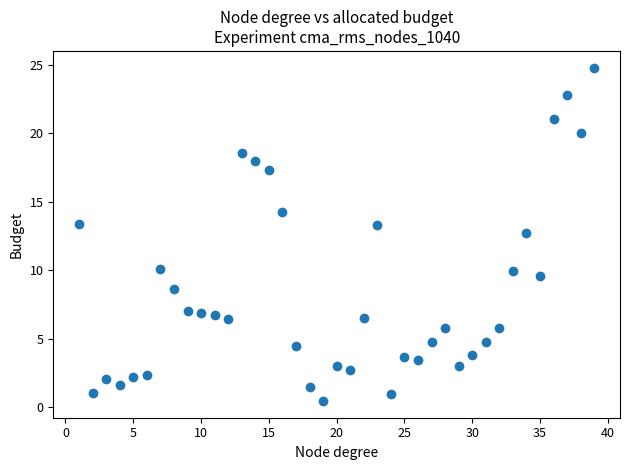

What is the range of X values (max minus min)?

38.0